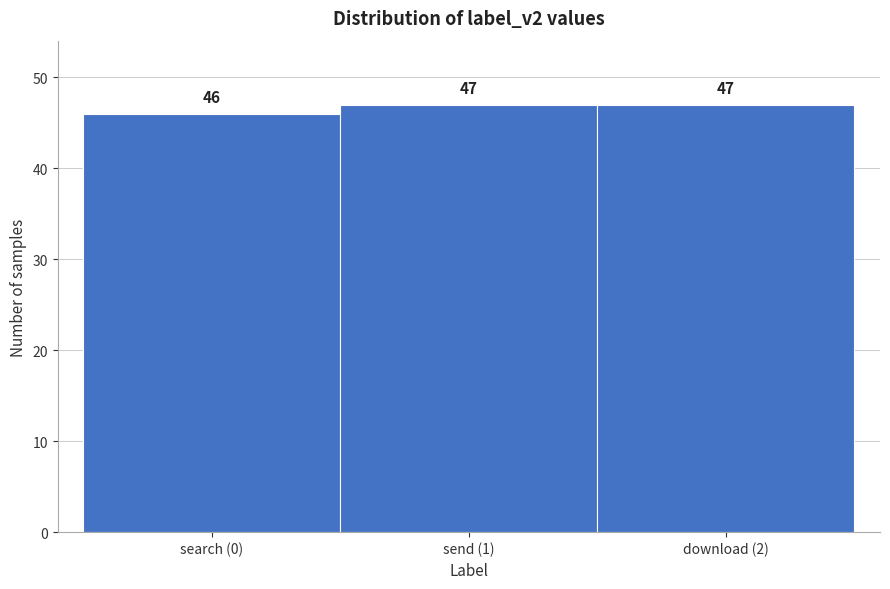

Reading left to right, list all the values displayed in this chart.

search (0)=46	send (1)=47	download (2)=47